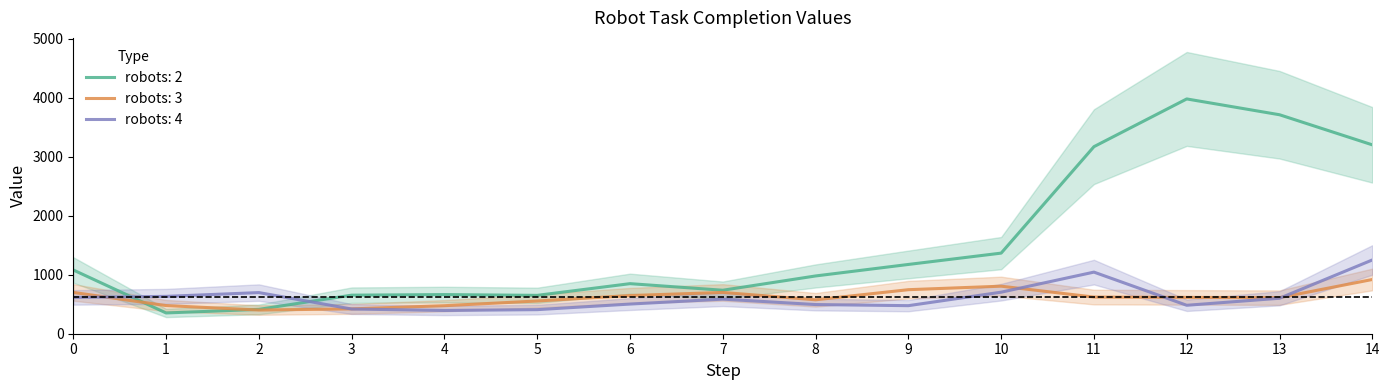

Where is the first local maximum for robots: 4?

2